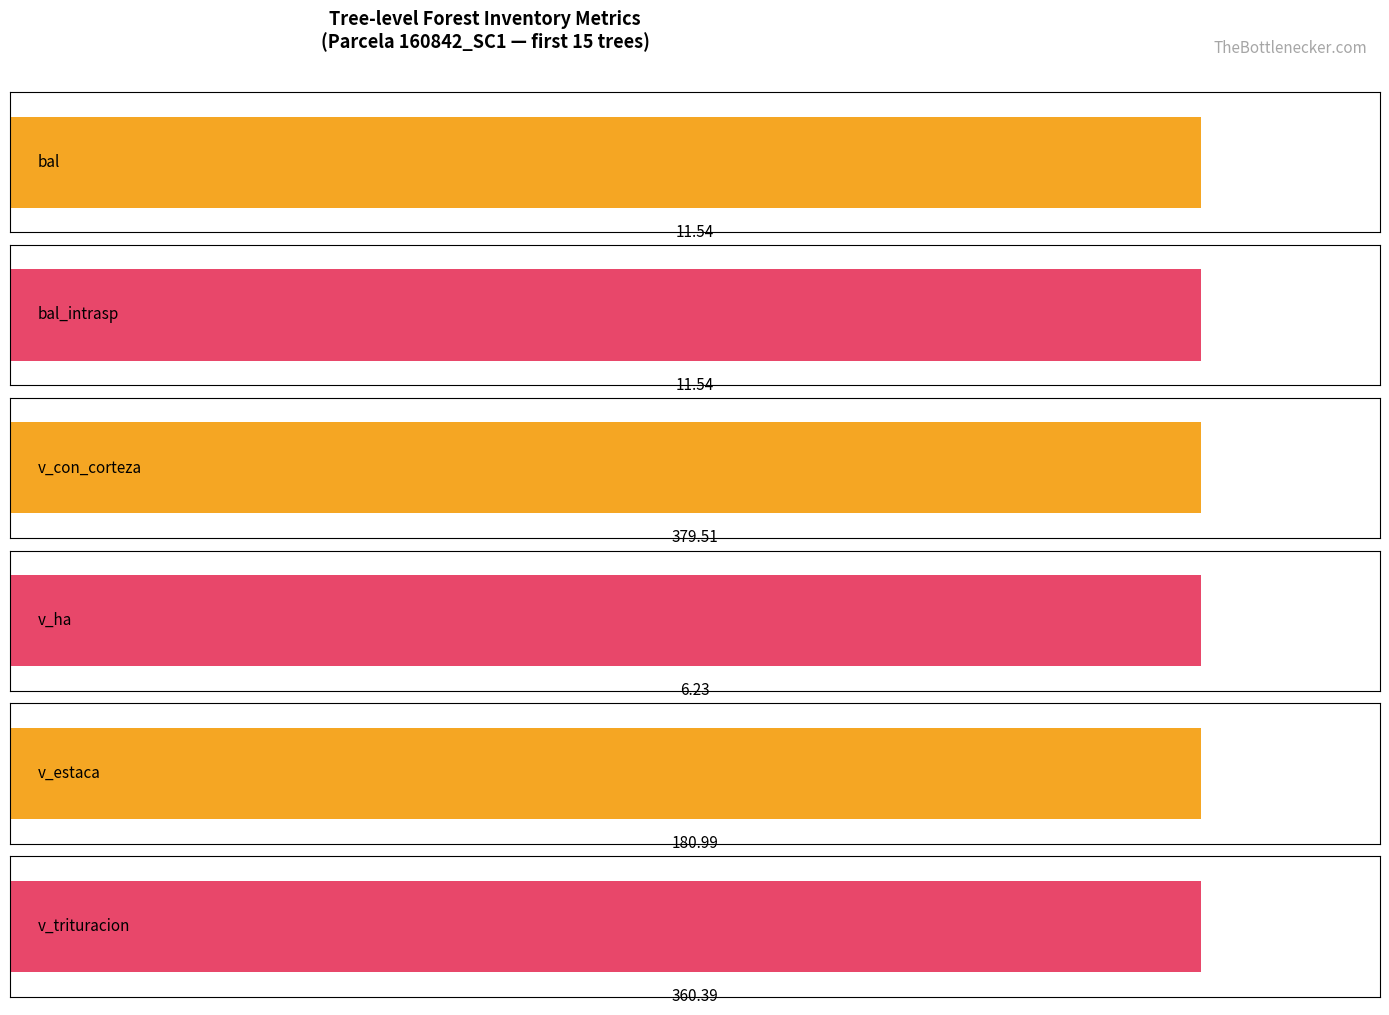

Which series has the largest total across all categories?

v_con_corteza